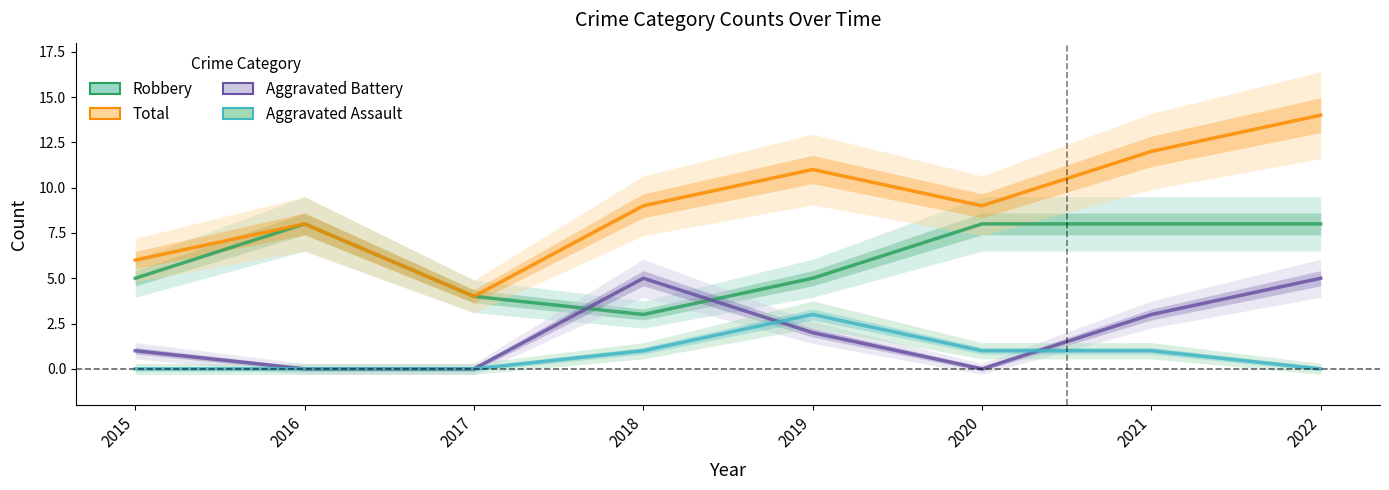

True or false: Total has more than 0 points higher than both neighbors.

True